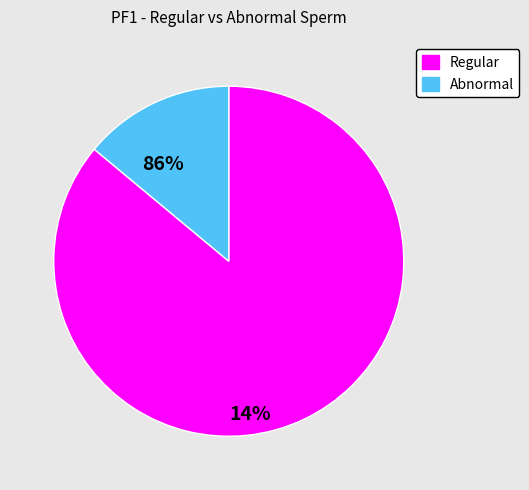

Do Regular and Abnormal together represent more than half of the pie?

Yes